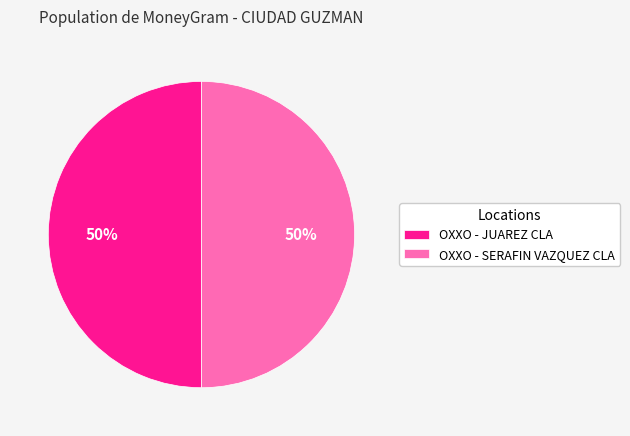

Is it true that OXXO - JUAREZ CLA is 50% of the pie?

True